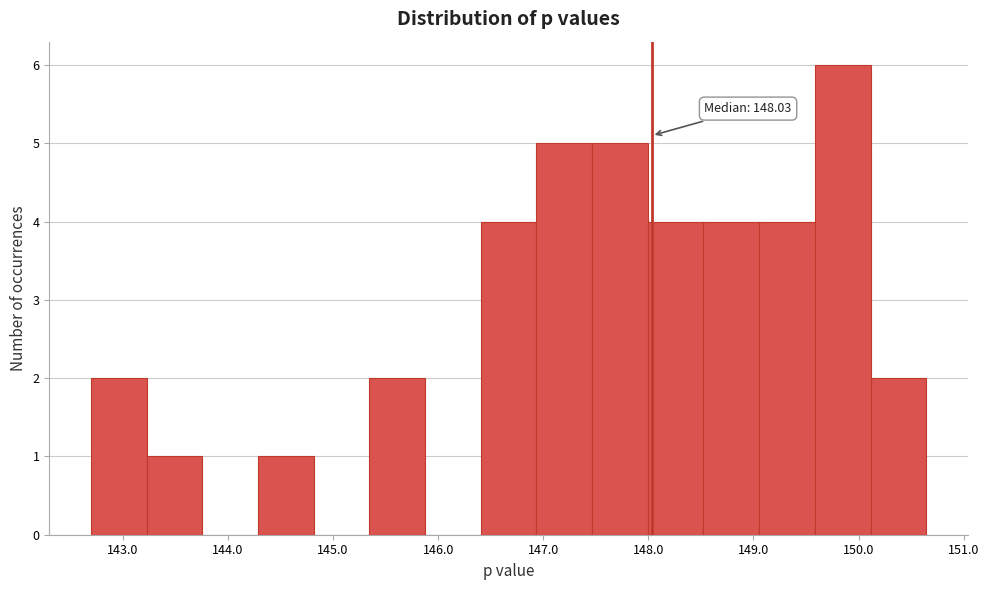

Over which range of the x-axis is the bar tallest?

149.6 to 150.1